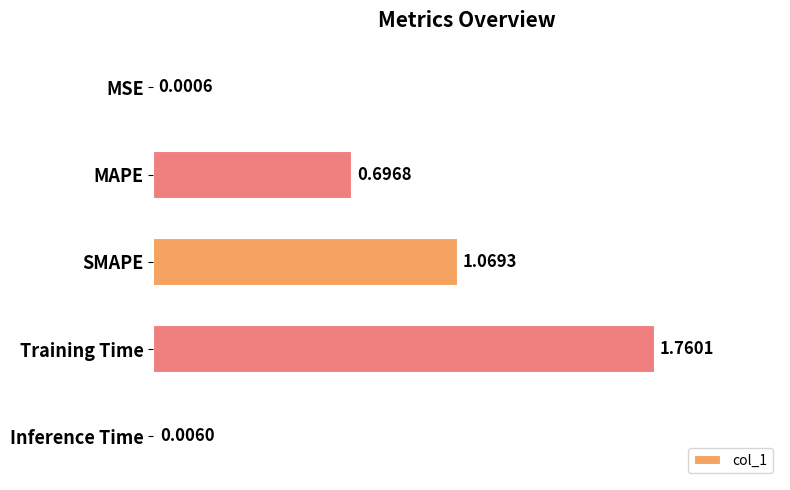

At which label is the value closest to 0?

MSE